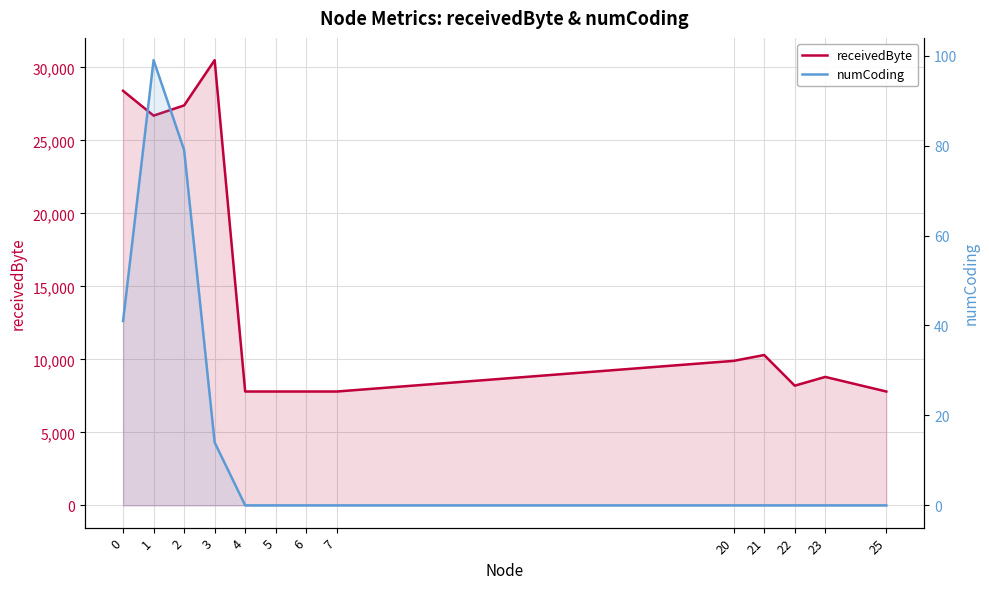

Which series has the largest range (max minus min)?

receivedByte